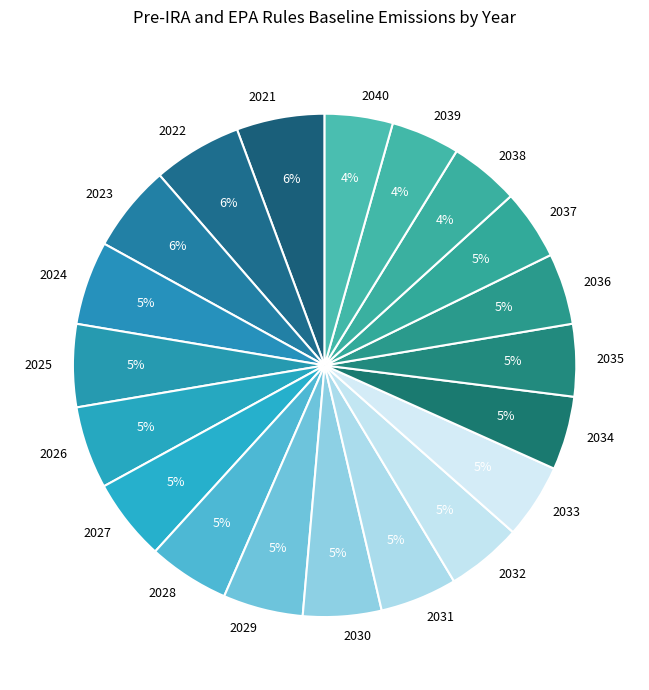

Does 2033 represent more than half of the total?

No